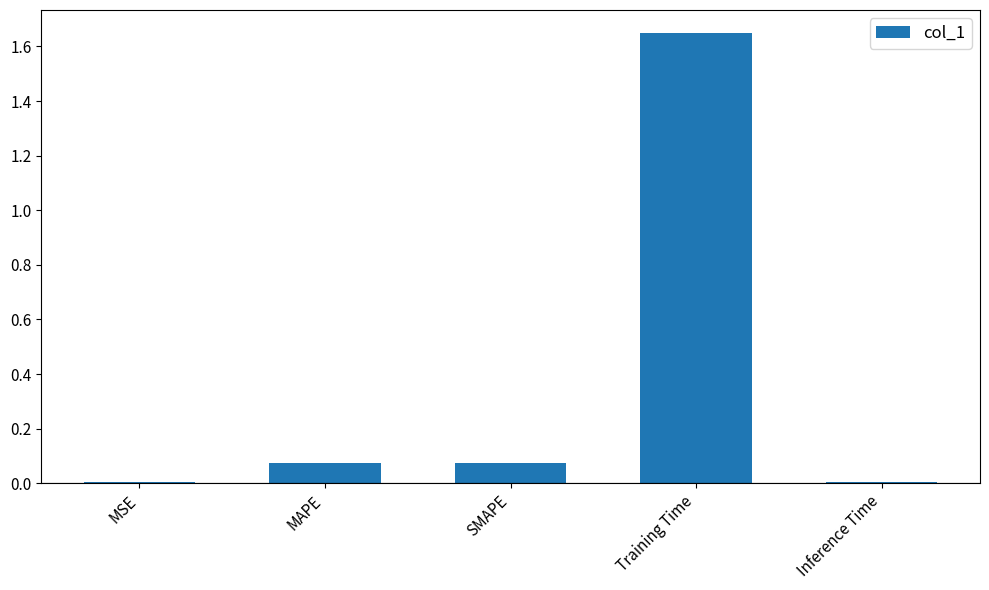

The chart shows a value of 2.9 at Training Time. True or false?

False